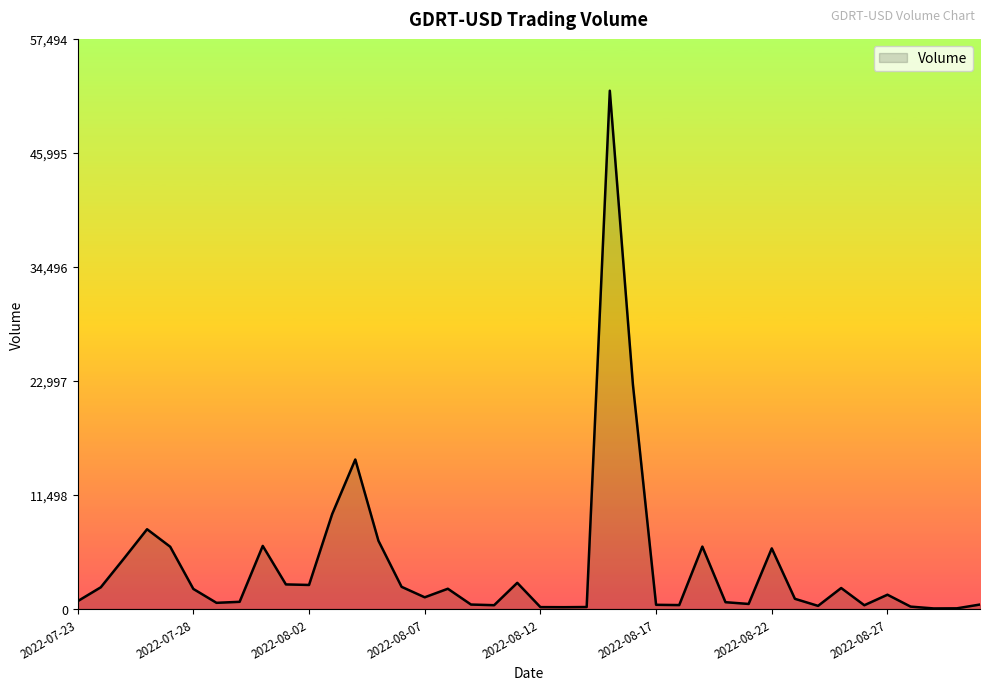

What is the greatest value displayed?

52268